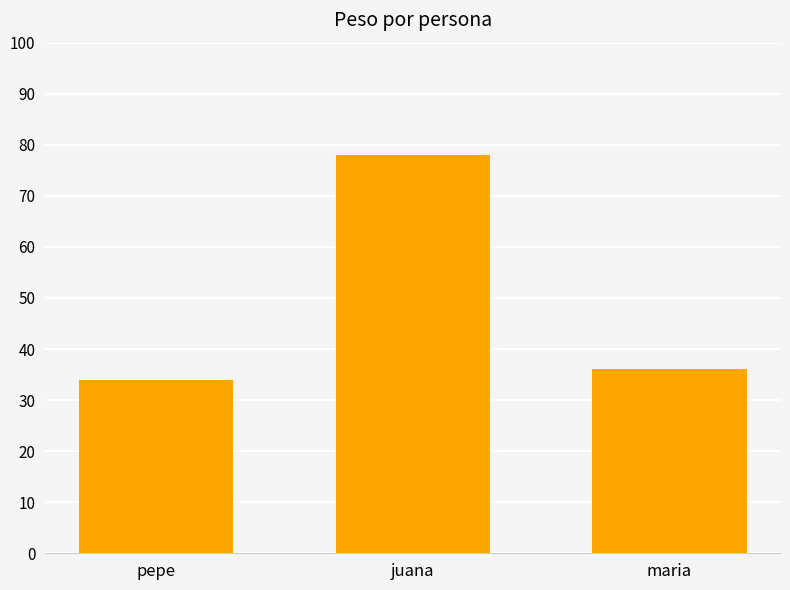

Where does the data first go above 36?

juana